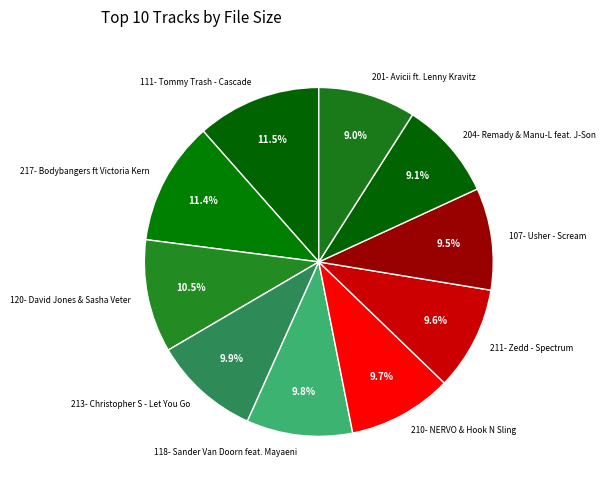

The 210- NERVO & Hook N Sling slice represents 10% of the pie. True or false?

True